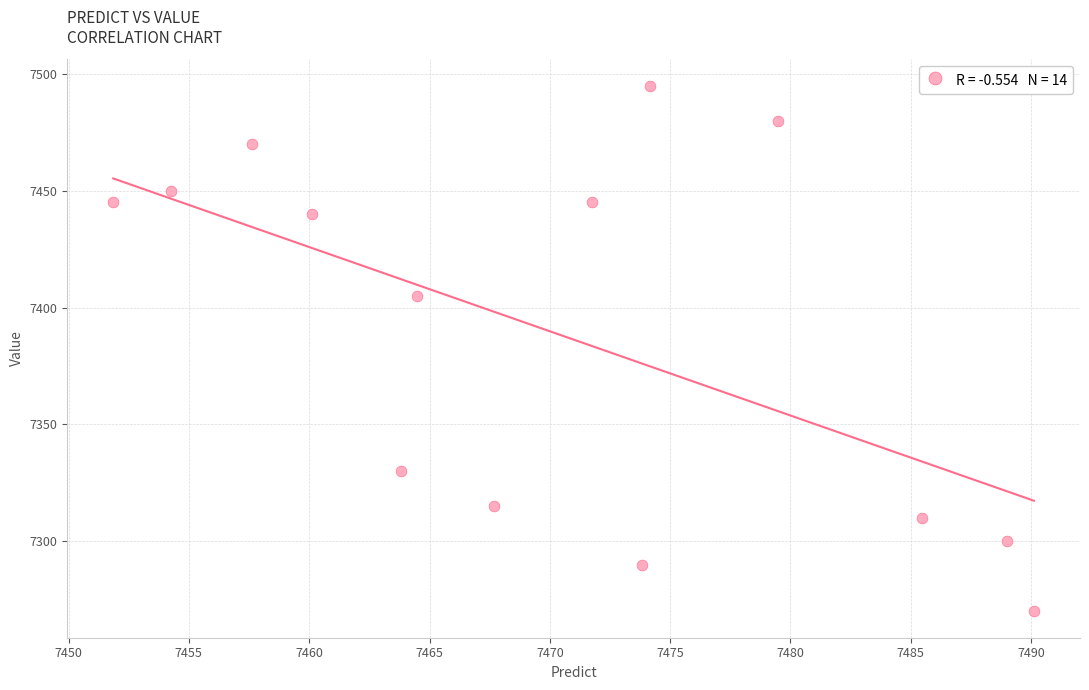

What Y value in the scatter plot is closest to 7382?

7405